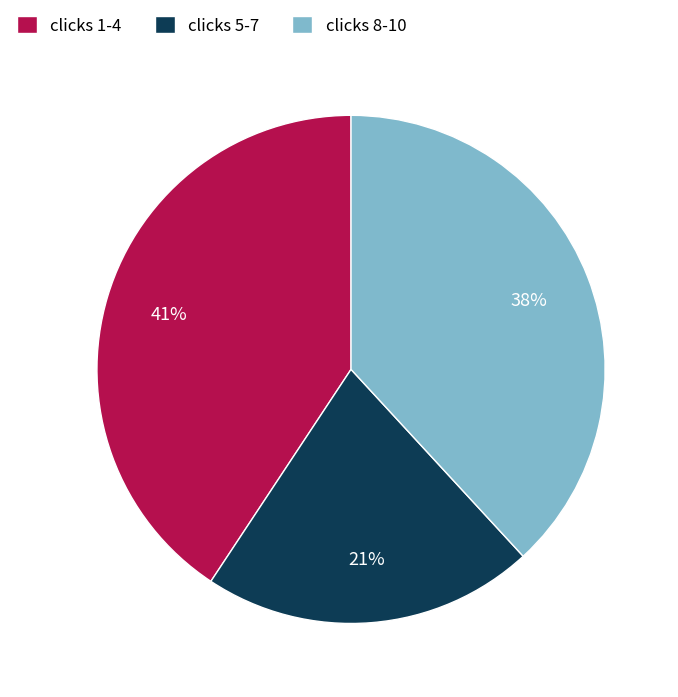

Rank the categories by value from highest to lowest.

clicks 1-4, clicks 8-10, clicks 5-7